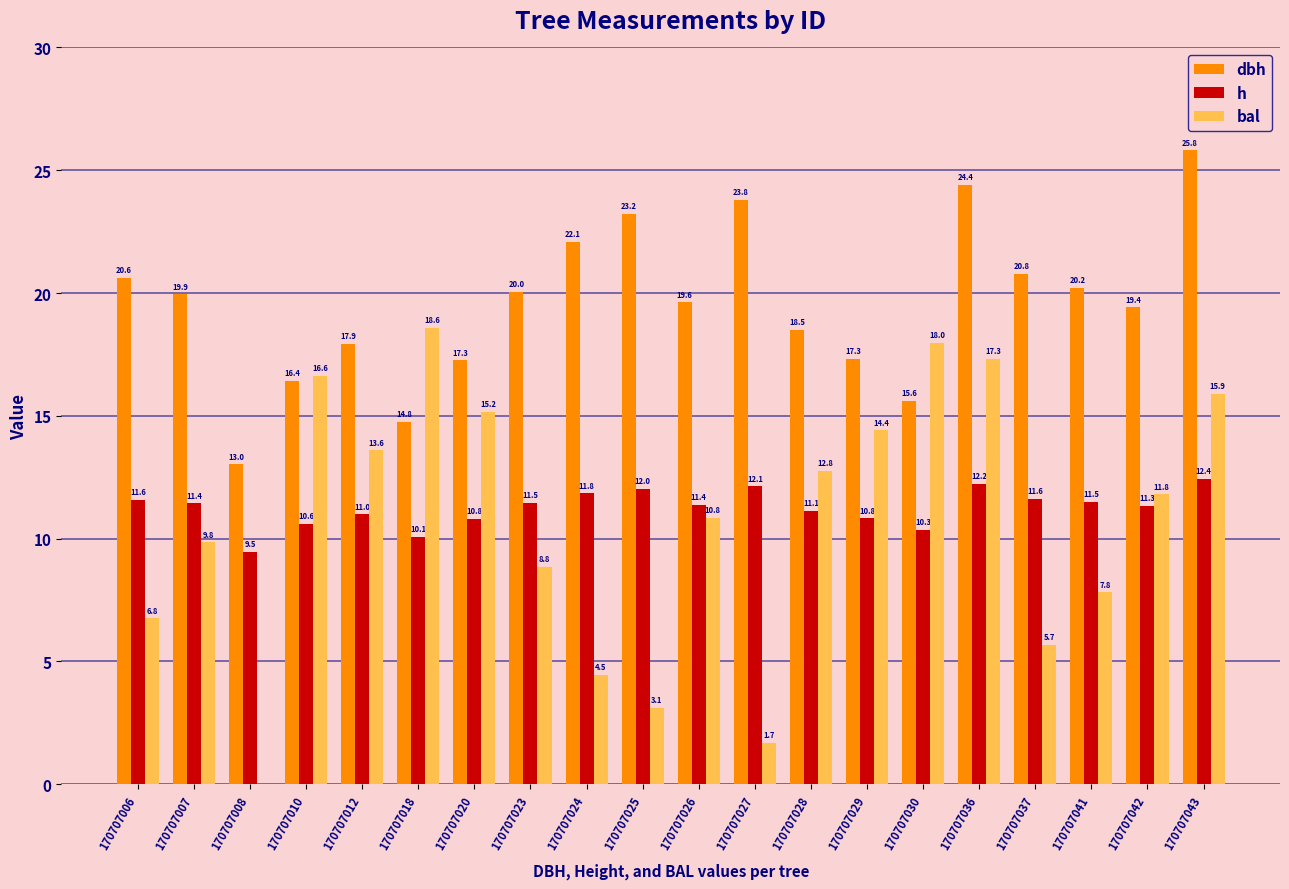

How many values in the h series exceed 11?

13